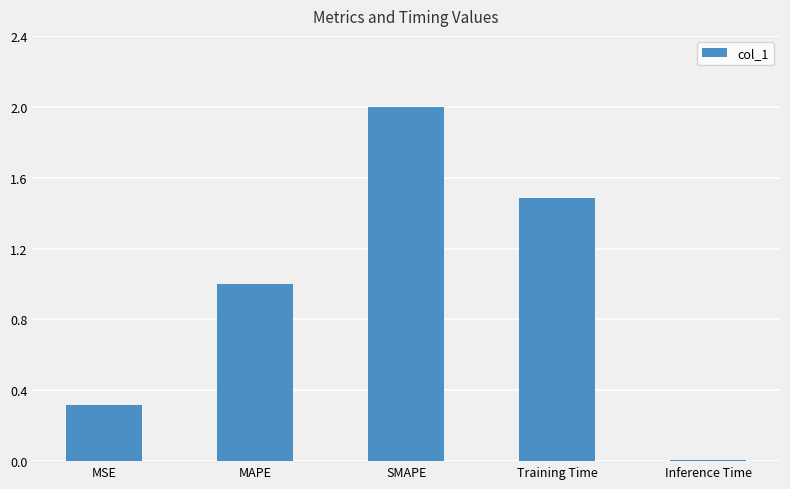

List the labels in order of value, smallest first.

Inference Time, MSE, MAPE, Training Time, SMAPE